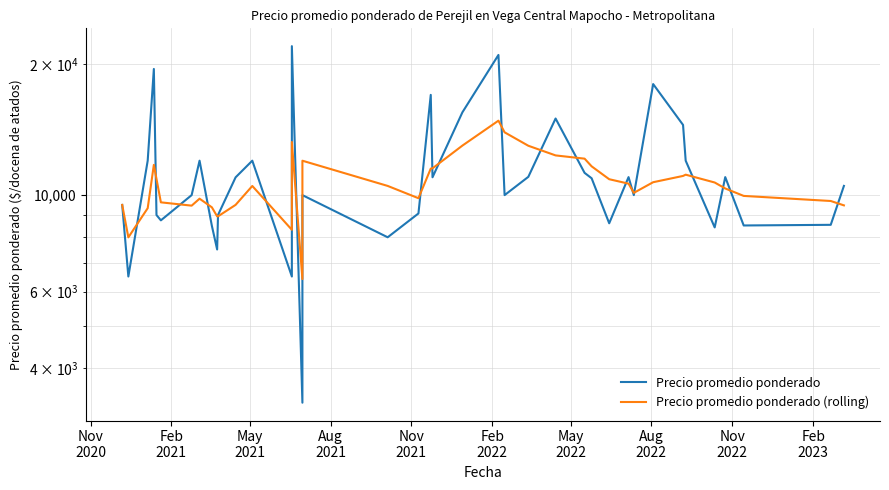

How many interior local valleys does the Precio promedio ponderado (rolling) series have?

6